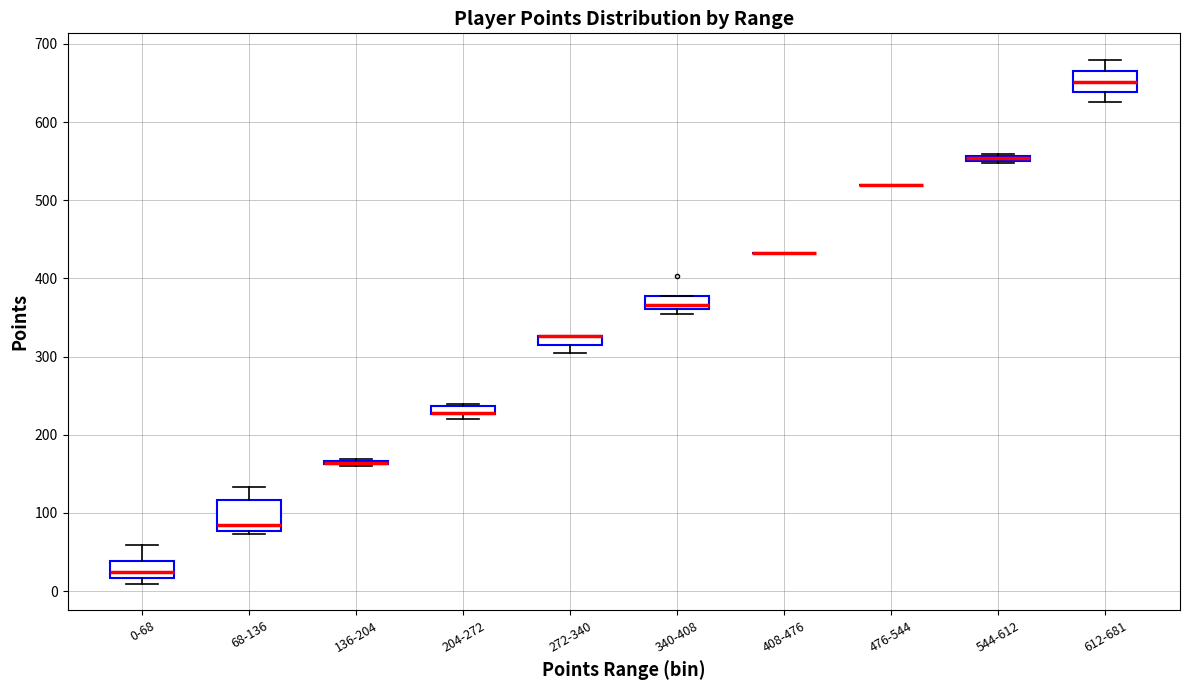

Comparing the boxes themselves (not the whiskers), which one is the tallest?

68-136